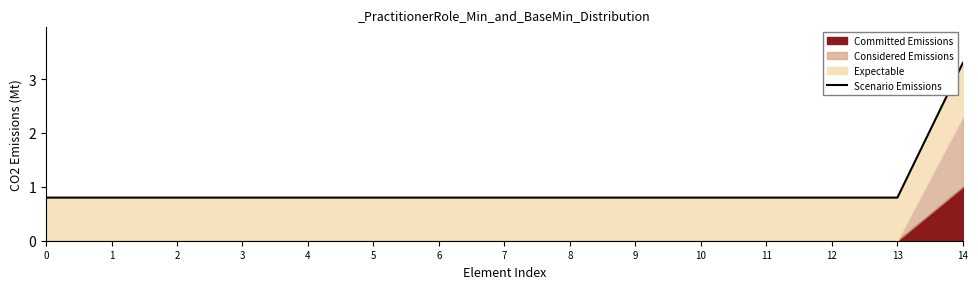

What is the average value?

1.0